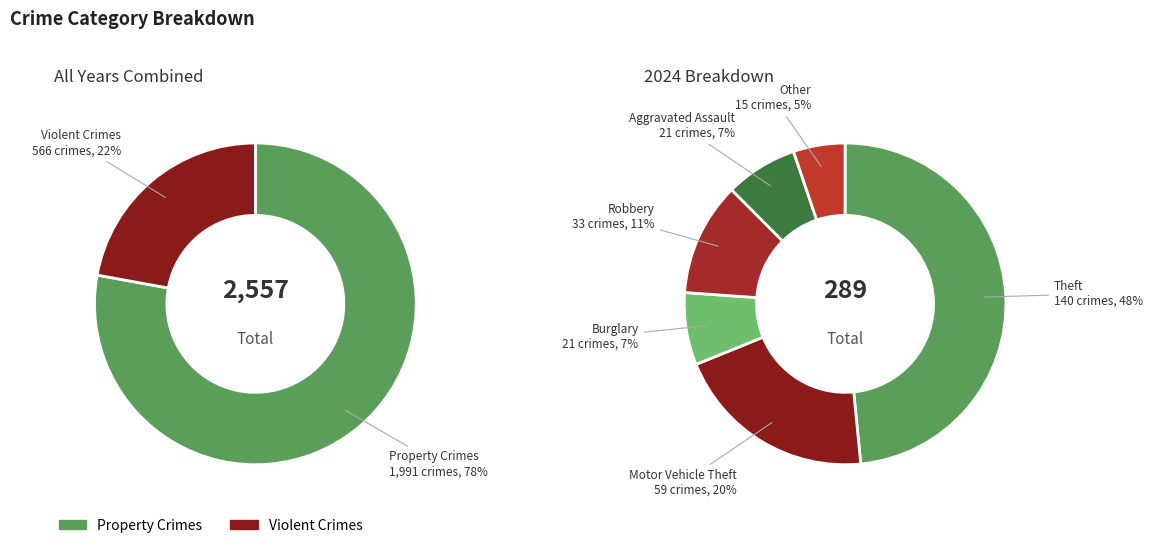

Is Criminal Sexual Assault the majority of the pie?

No